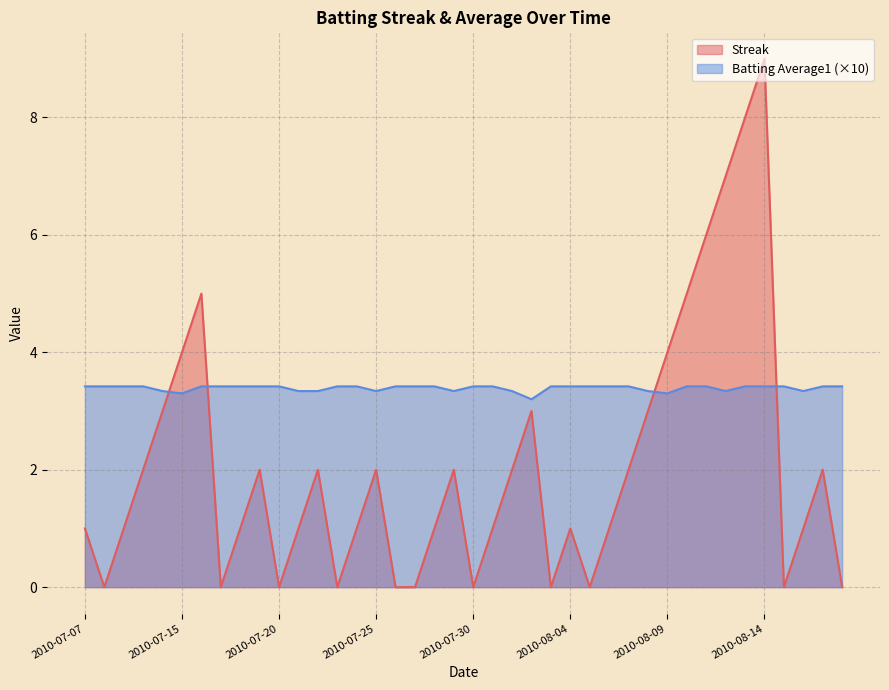

What is the sum of all Streak values?

83.0